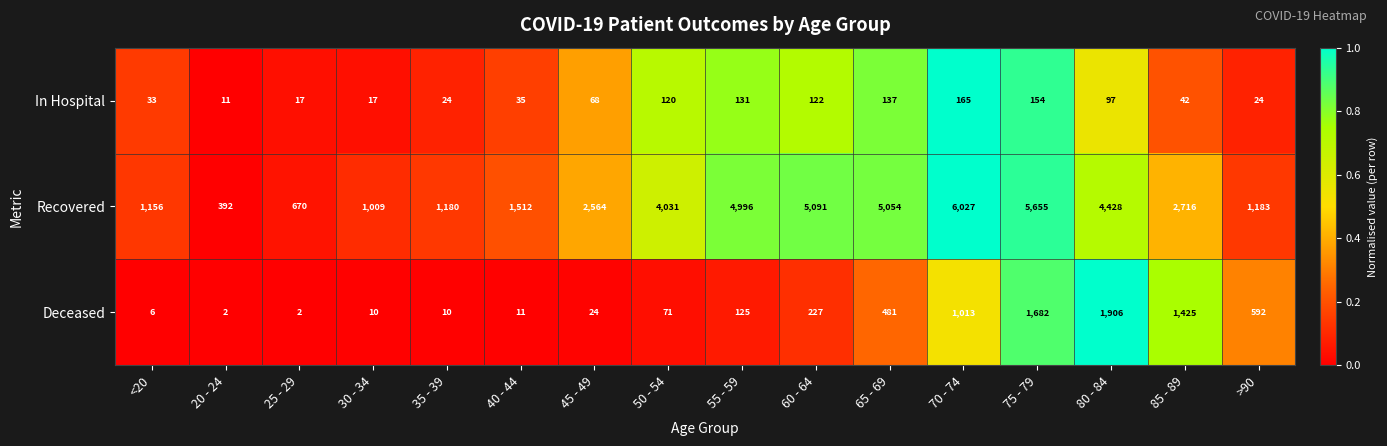

What value does the In Hospital series have at 50 - 54?

120